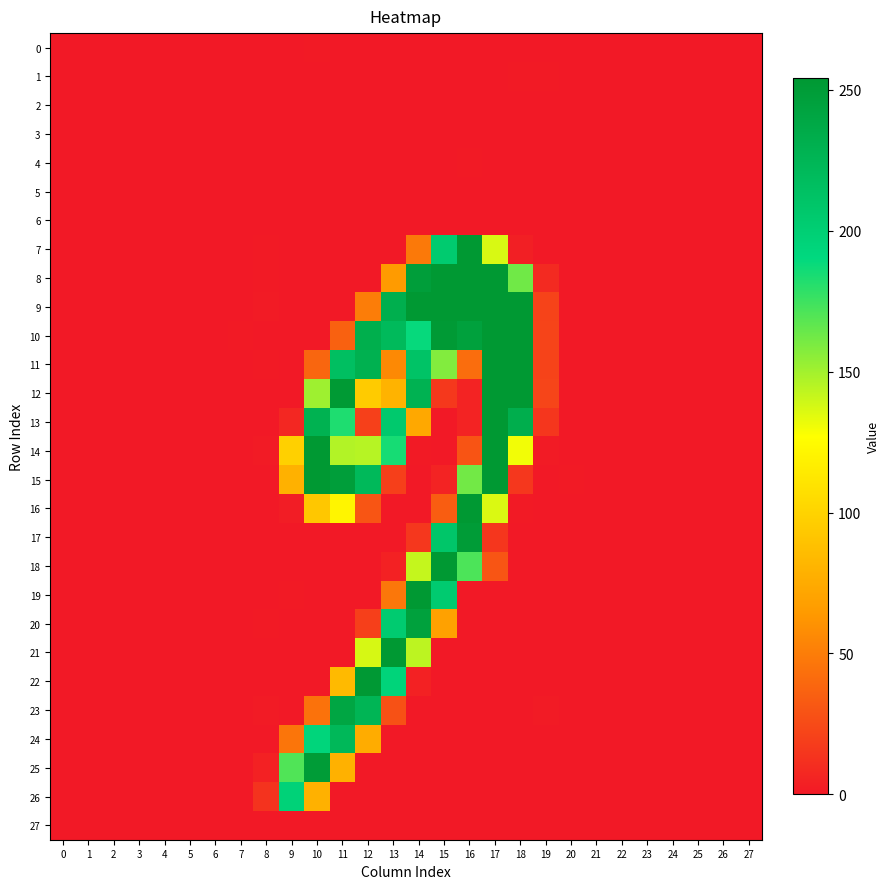

Reading left to right, list all the values displayed in this chart.

0: 0=0.0	1=0.0	2=0.0	3=0.0	4=0.0	5=0.0	6=0.0	7=0.0	8=0.0	9=0.0	10=0.7	11=0.0	12=0.1	13=0.2	14=0.0	15=0.1	16=0.1	17=0.2	18=0.3	19=0.2	20=0.0	21=0.0	22=0.0	23=0.0	24=0.0	25=0.0	26=0.0	27=0.0
1: 0=0.0	1=0.0	2=0.0	3=0.1	4=0.0	5=0.0	6=0.0	7=0.0	8=0.0	9=0.0	10=0.1	11=0.2	12=0.4	13=0.1	14=0.0	15=0.3	16=0.5	17=0.1	18=0.5	19=0.7	20=0.1	21=0.0	22=0.0	23=0.0	24=0.0	25=0.1	26=0.1	27=0.0
2: 0=0.0	1=0.0	2=0.0	3=0.0	4=0.0	5=0.0	6=0.0	7=0.0	8=0.0	9=0.2	10=0.0	11=0.5	12=0.1	13=0.0	14=0.0	15=0.1	16=0.3	17=0.0	18=0.0	19=0.1	20=0.0	21=0.0	22=0.0	23=0.0	24=0.0	25=0.0	26=0.0	27=0.0
3: 0=0.0	1=0.0	2=0.0	3=0.0	4=0.0	5=0.0	6=0.0	7=0.0	8=0.0	9=0.1	10=0.2	11=0.0	12=0.0	13=0.4	14=0.1	15=0.4	16=0.0	17=0.1	18=0.4	19=0.0	20=0.0	21=0.0	22=0.0	23=0.0	24=0.0	25=0.0	26=0.0	27=0.0
4: 0=0.0	1=0.0	2=0.0	3=0.1	4=0.0	5=0.0	6=0.0	7=0.0	8=0.0	9=0.0	10=0.2	11=0.0	12=0.2	13=0.1	14=0.0	15=0.0	16=0.6	17=0.0	18=0.0	19=0.4	20=0.0	21=0.0	22=0.0	23=0.0	24=0.0	25=0.1	26=0.0	27=0.0
5: 0=0.0	1=0.0	2=0.0	3=0.0	4=0.0	5=0.0	6=0.0	7=0.0	8=0.0	9=0.3	10=0.2	11=0.0	12=0.0	13=0.0	14=0.1	15=0.0	16=0.3	17=0.4	18=0.3	19=0.3	20=0.0	21=0.0	22=0.0	23=0.0	24=0.0	25=0.0	26=0.0	27=0.0
6: 0=0.0	1=0.0	2=0.0	3=0.0	4=0.0	5=0.0	6=0.0	7=0.0	8=0.0	9=0.0	10=0.1	11=0.0	12=0.2	13=0.0	14=0.0	15=0.0	16=0.0	17=0.2	18=0.2	19=0.0	20=0.0	21=0.0	22=0.0	23=0.0	24=0.0	25=0.0	26=0.0	27=0.0
7: 0=0.0	1=0.0	2=0.0	3=0.2	4=0.0	5=0.0	6=0.0	7=0.0	8=0.8	9=0.1	10=0.2	11=0.0	12=0.0	13=0.0	14=47.9	15=203.8	16=253.8	17=136.8	18=3.2	19=0.0	20=0.2	21=0.0	22=0.1	23=0.0	24=0.1	25=0.1	26=0.2	27=0.0
8: 0=0.0	1=0.4	2=0.4	3=0.0	4=0.0	5=0.0	6=0.2	7=0.0	8=0.5	9=0.0	10=0.0	11=0.0	12=0.1	13=65.3	14=248.0	15=254.0	16=253.6	17=253.9	18=162.6	19=8.9	20=0.0	21=0.0	22=0.1	23=0.3	24=0.0	25=0.0	26=0.0	27=0.0
9: 0=0.0	1=0.0	2=0.0	3=0.0	4=0.0	5=0.0	6=0.0	7=0.2	8=1.5	9=0.2	10=0.0	11=0.3	12=50.1	13=231.2	14=253.8	15=254.0	16=253.7	17=254.0	18=254.0	19=20.9	20=0.0	21=0.1	22=0.1	23=0.0	24=0.0	25=0.1	26=0.0	27=0.0
10: 0=0.0	1=0.0	2=0.0	3=0.1	4=0.1	5=0.2	6=0.0	7=0.6	8=0.0	9=0.3	10=0.3	11=36.2	12=231.6	13=219.9	14=188.8	15=251.9	16=244.9	17=254.0	18=254.0	19=21.7	20=0.0	21=0.1	22=0.0	23=0.0	24=0.0	25=0.1	26=0.1	27=0.4
11: 0=0.1	1=0.0	2=0.1	3=0.1	4=0.0	5=0.0	6=0.1	7=0.2	8=0.7	9=0.0	10=38.3	11=215.0	12=229.1	13=55.9	14=211.3	15=157.8	16=42.1	17=254.0	18=253.8	19=21.3	20=0.2	21=0.0	22=0.2	23=0.0	24=0.0	25=0.0	26=0.0	27=0.3
12: 0=0.0	1=0.0	2=0.2	3=0.0	4=0.0	5=0.2	6=0.2	7=0.0	8=0.0	9=0.2	10=151.0	11=252.1	12=95.0	13=80.2	14=227.9	15=15.7	16=5.0	17=254.0	18=253.7	19=21.9	20=0.1	21=0.4	22=0.3	23=0.0	24=0.0	25=0.0	26=0.1	27=0.0
13: 0=0.0	1=0.0	2=0.0	3=0.0	4=0.0	5=0.0	6=0.0	7=0.0	8=0.0	9=7.0	10=228.5	11=182.6	12=19.8	13=205.7	14=73.2	15=0.0	16=5.2	17=254.0	18=232.0	19=14.6	20=0.0	21=0.0	22=0.2	23=0.0	24=0.1	25=0.0	26=0.1	27=0.0
14: 0=0.0	1=0.0	2=0.3	3=0.0	4=0.0	5=0.0	6=0.2	7=0.0	8=1.2	9=97.8	10=253.9	11=146.0	12=144.9	13=184.7	14=0.8	15=0.2	16=29.7	17=253.6	18=130.1	19=1.3	20=0.0	21=0.0	22=0.0	23=0.3	24=0.0	25=0.0	26=0.0	27=0.0
15: 0=0.0	1=0.0	2=0.2	3=0.4	4=0.3	5=0.1	6=0.0	7=0.0	8=0.0	9=78.9	10=253.6	11=247.9	12=221.0	13=18.9	14=0.1	15=5.1	16=162.0	17=254.0	18=15.1	19=0.0	20=0.6	21=0.0	22=0.0	23=0.1	24=0.2	25=0.3	26=0.4	27=0.2
16: 0=0.0	1=0.1	2=0.2	3=0.0	4=0.0	5=0.2	6=0.1	7=0.0	8=0.0	9=2.1	10=92.3	11=121.0	12=30.0	13=0.3	14=0.0	15=34.0	16=253.7	17=136.3	18=0.9	19=0.0	20=0.0	21=0.3	22=0.0	23=0.2	24=0.1	25=0.0	26=0.0	27=0.0
17: 0=0.0	1=0.0	2=0.0	3=0.0	4=0.0	5=0.1	6=0.0	7=0.1	8=0.0	9=0.0	10=0.0	11=0.0	12=0.0	13=0.0	14=14.9	15=208.8	16=250.3	17=14.8	18=0.0	19=0.4	20=0.0	21=0.0	22=0.0	23=0.2	24=0.2	25=0.0	26=0.0	27=0.0
18: 0=0.0	1=0.0	2=0.0	3=0.1	4=0.0	5=0.0	6=0.0	7=0.0	8=0.0	9=0.2	10=0.0	11=0.0	12=0.0	13=4.2	14=141.7	15=253.0	16=171.3	17=30.1	18=0.0	19=0.0	20=0.0	21=0.0	22=0.0	23=0.1	24=0.1	25=0.1	26=0.0	27=0.0
19: 0=0.0	1=0.2	2=0.1	3=0.1	4=0.3	5=0.0	6=0.1	7=0.0	8=0.0	9=0.6	10=0.0	11=0.2	12=0.0	13=47.1	14=253.7	15=203.1	16=0.1	17=0.2	18=0.0	19=0.0	20=0.2	21=0.0	22=0.1	23=0.1	24=0.0	25=0.2	26=0.2	27=0.0
20: 0=0.0	1=0.3	2=0.0	3=0.0	4=0.3	5=0.0	6=0.2	7=0.0	8=0.8	9=0.0	10=0.1	11=0.0	12=19.3	13=203.3	14=244.9	15=68.8	16=0.5	17=0.1	18=0.2	19=0.0	20=0.0	21=0.2	22=0.2	23=0.2	24=0.0	25=0.2	26=0.1	27=0.0
21: 0=0.0	1=0.3	2=0.0	3=0.0	4=0.4	5=0.0	6=0.1	7=0.0	8=0.0	9=0.1	10=0.0	11=0.0	12=137.0	13=253.9	14=143.5	15=0.2	16=0.0	17=0.0	18=0.0	19=0.0	20=0.0	21=0.4	22=0.0	23=0.2	24=0.0	25=0.2	26=0.1	27=0.0
22: 0=0.0	1=0.0	2=0.0	3=0.1	4=0.1	5=0.0	6=0.0	7=0.1	8=0.0	9=0.0	10=0.0	11=84.7	12=252.9	13=194.2	14=4.1	15=0.2	16=0.0	17=0.2	18=0.0	19=0.0	20=0.0	21=0.0	22=0.0	23=0.1	24=0.1	25=0.0	26=0.0	27=0.0
23: 0=0.0	1=0.1	2=0.1	3=0.0	4=0.0	5=0.0	6=0.3	7=0.0	8=1.0	9=0.0	10=44.3	11=239.8	12=225.0	13=28.1	14=0.0	15=0.0	16=0.0	17=0.0	18=0.4	19=1.0	20=0.0	21=0.0	22=0.1	23=0.1	24=0.2	25=0.0	26=0.0	27=0.0
24: 0=0.0	1=0.0	2=0.2	3=0.0	4=0.0	5=0.2	6=0.2	7=0.0	8=0.0	9=46.1	10=193.9	11=222.0	12=75.6	13=0.0	14=0.4	15=0.0	16=0.1	17=0.3	18=0.0	19=0.1	20=0.0	21=0.0	22=0.0	23=0.1	24=0.2	25=0.0	26=0.0	27=0.0
25: 0=0.0	1=0.0	2=0.2	3=0.0	4=0.4	5=0.3	6=0.0	7=0.0	8=4.1	9=170.2	10=250.0	11=79.2	12=0.0	13=0.1	14=0.0	15=0.0	16=0.0	17=0.2	18=0.1	19=0.0	20=0.1	21=0.0	22=0.0	23=0.0	24=0.2	25=0.4	26=0.0	27=0.3
26: 0=0.0	1=0.1	2=0.0	3=0.0	4=0.0	5=0.0	6=0.0	7=0.0	8=13.0	9=196.0	10=78.9	11=0.1	12=0.0	13=0.0	14=0.4	15=0.0	16=0.0	17=0.0	18=0.0	19=0.0	20=0.1	21=0.0	22=0.0	23=0.0	24=0.1	25=0.1	26=0.0	27=0.0
27: 0=0.0	1=0.1	2=0.1	3=0.0	4=0.0	5=0.0	6=0.1	7=0.0	8=0.0	9=0.0	10=0.0	11=0.0	12=0.0	13=0.1	14=0.0	15=0.3	16=0.1	17=0.0	18=0.2	19=0.0	20=0.0	21=0.0	22=0.0	23=0.1	24=0.0	25=0.0	26=0.0	27=0.0